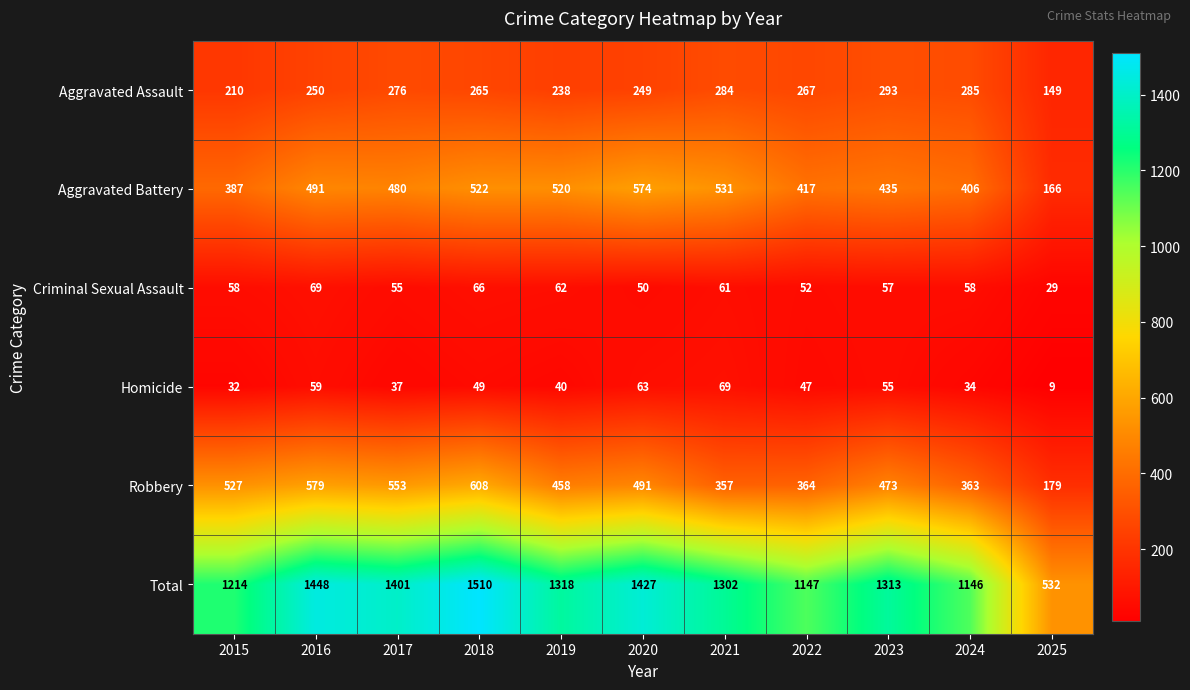

At which label is Robbery closest to 393?

2022